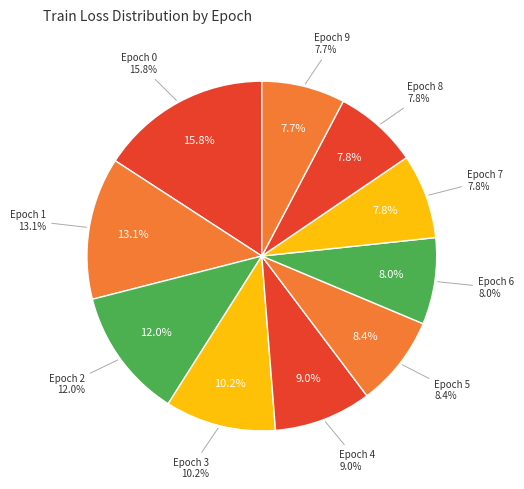

The 4 slice represents 1% of the pie. True or false?

False